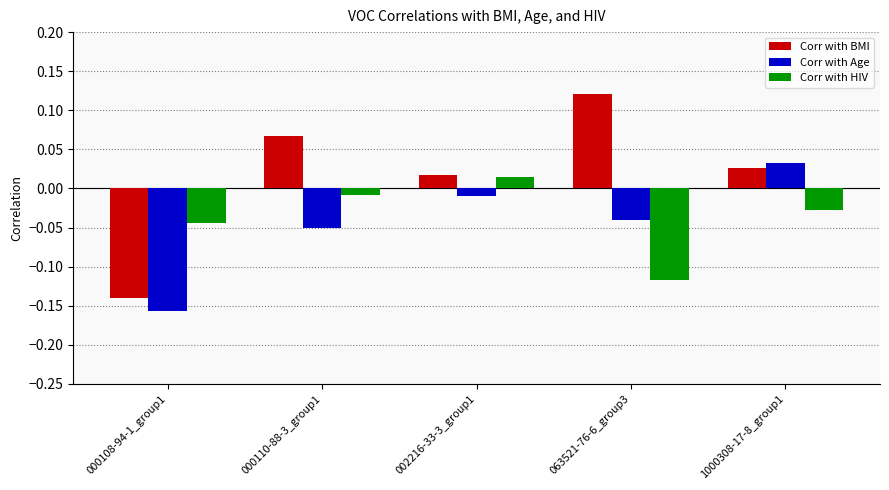

What position from the left is 002216-33-3_group1?

3